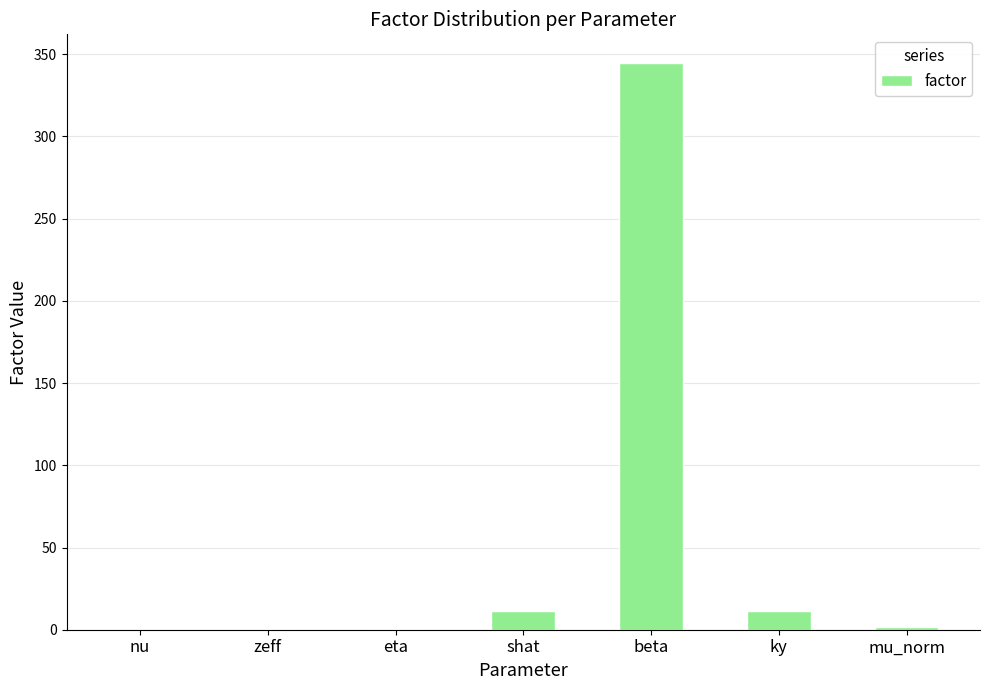

At which category does the chart reach its peak across all series?

beta